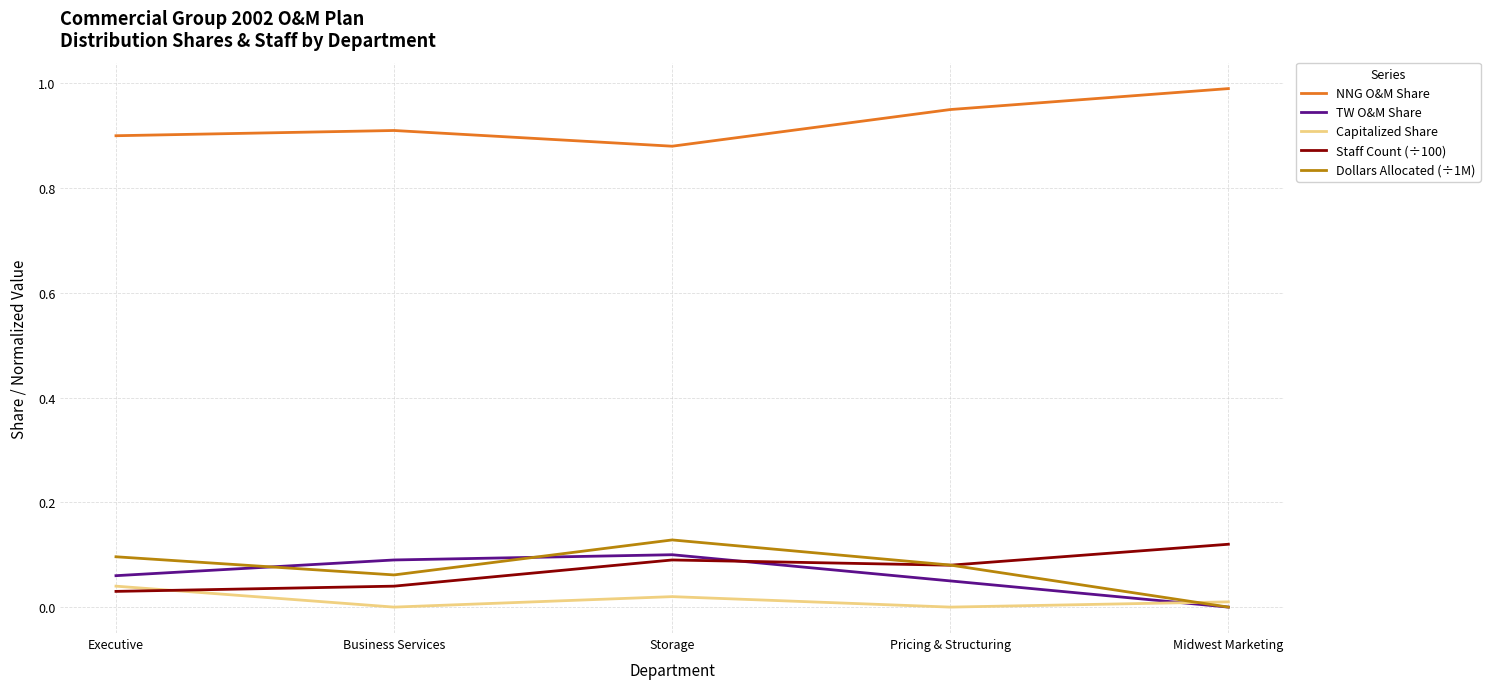

True or false: NNG O&M Share has a value of 0.9 at Executive.

True